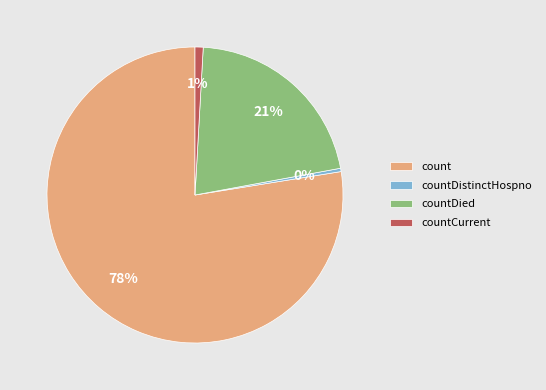

Which category accounts for the majority?

count